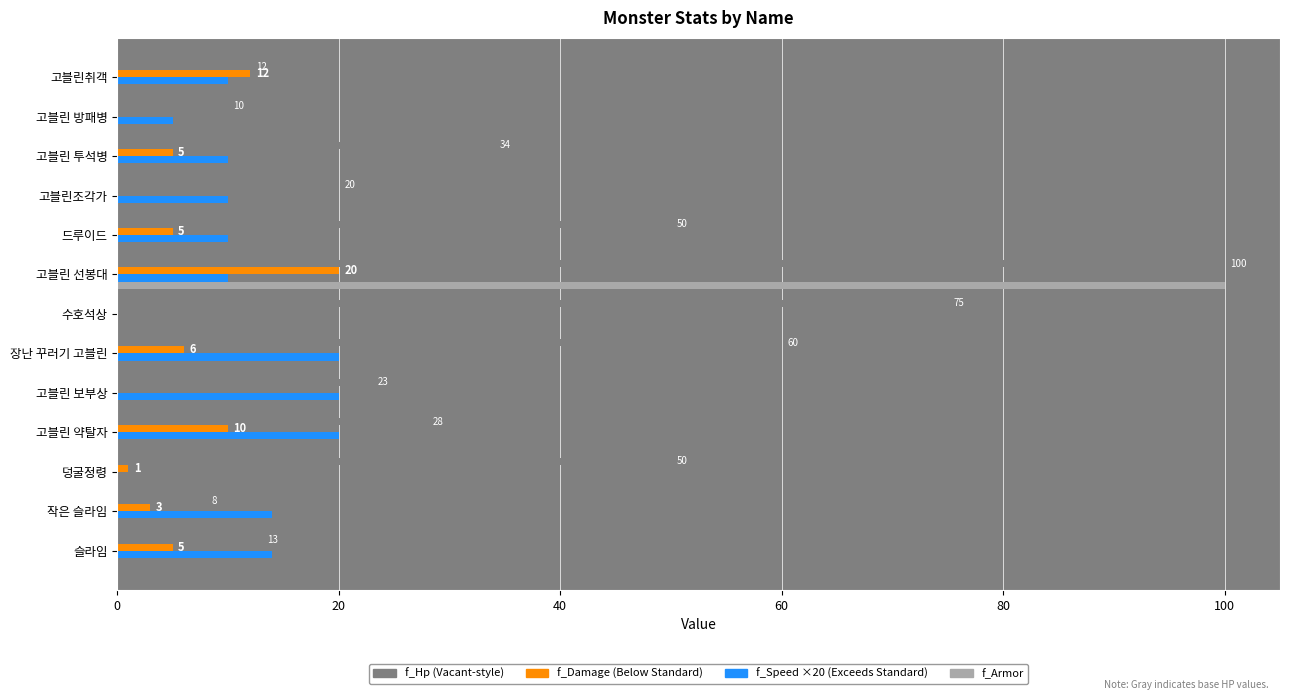

What is the total value across all series at 고블린 선봉대?

230